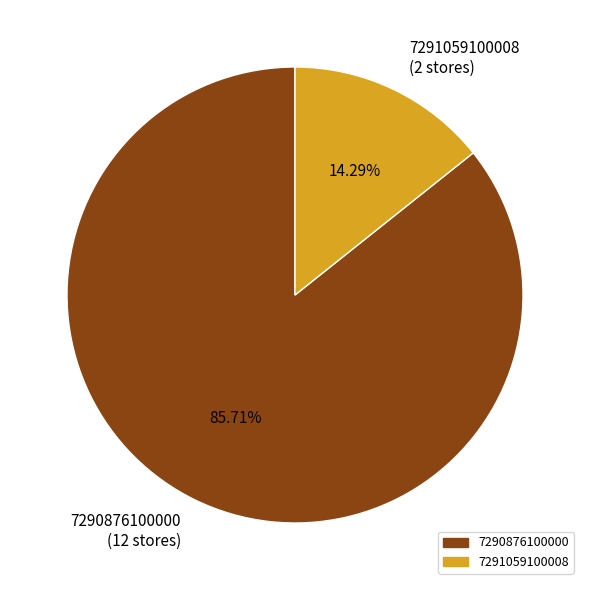

What percentage is the 7291059100008 slice, to the nearest percent?

14%